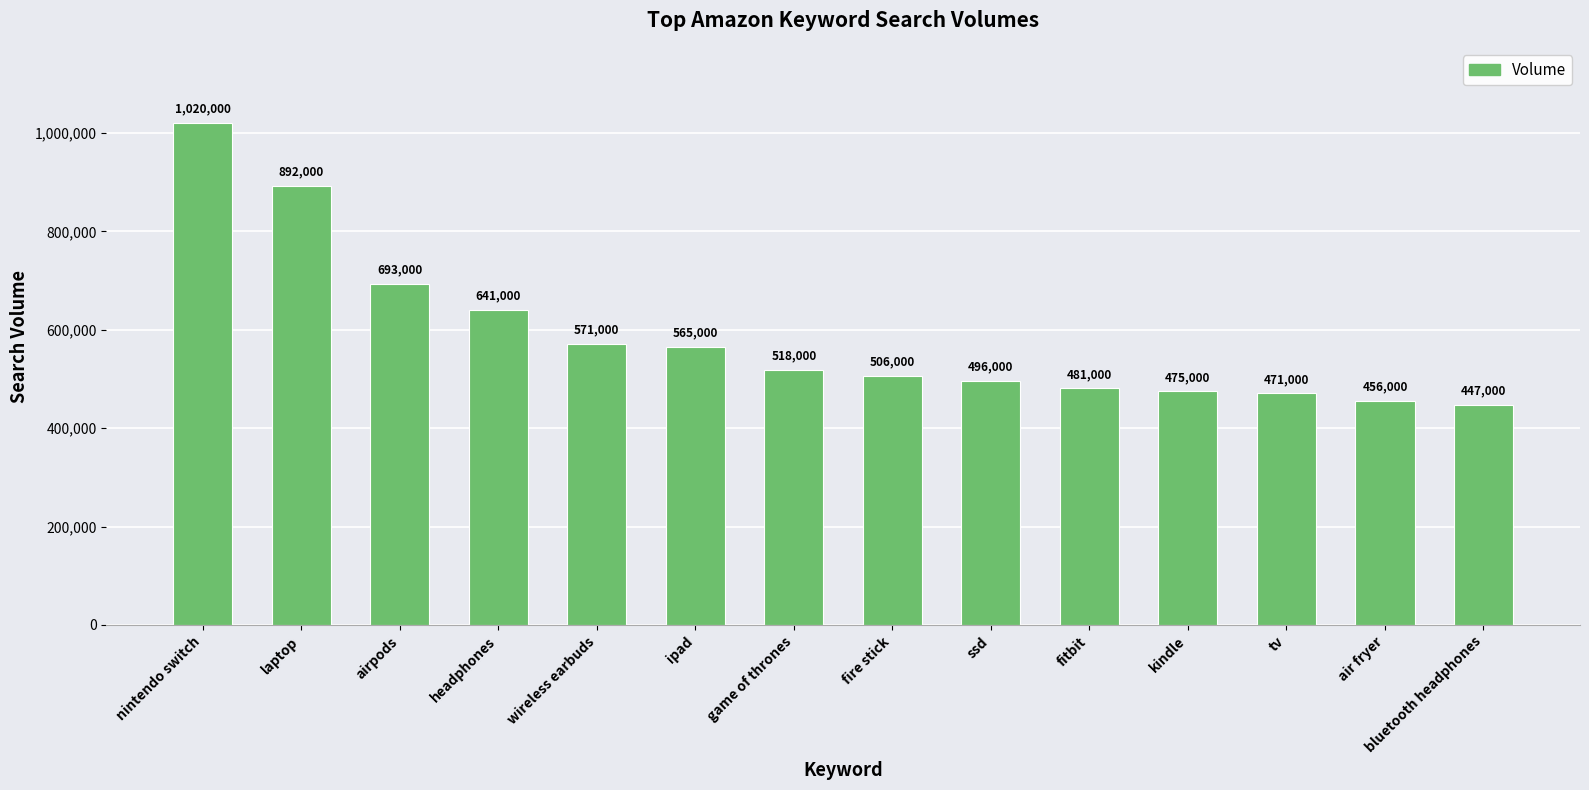

True or false: the data shows 641000 at headphones.

True